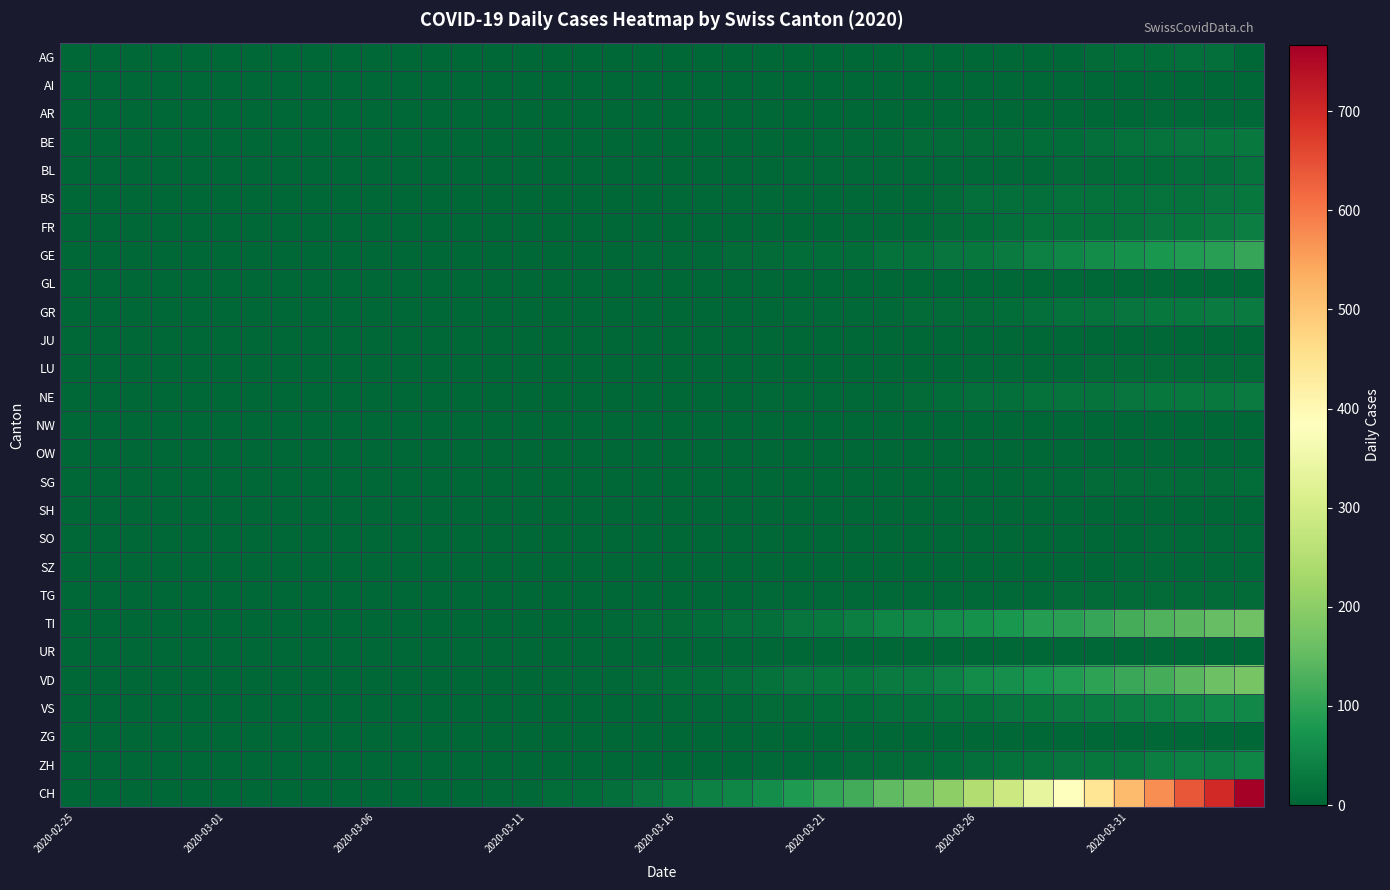

Which series has the largest total across all categories?

CH